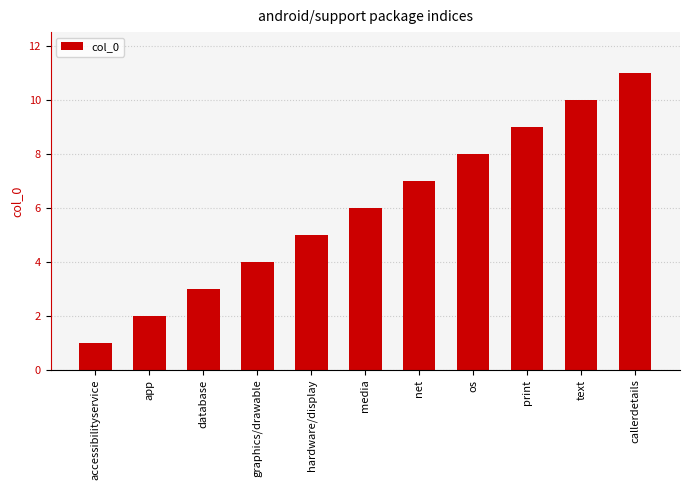

List the labels in order of value, smallest first.

accessibilityservice, app, database, graphics/drawable, hardware/display, media, net, os, print, text, callerdetails